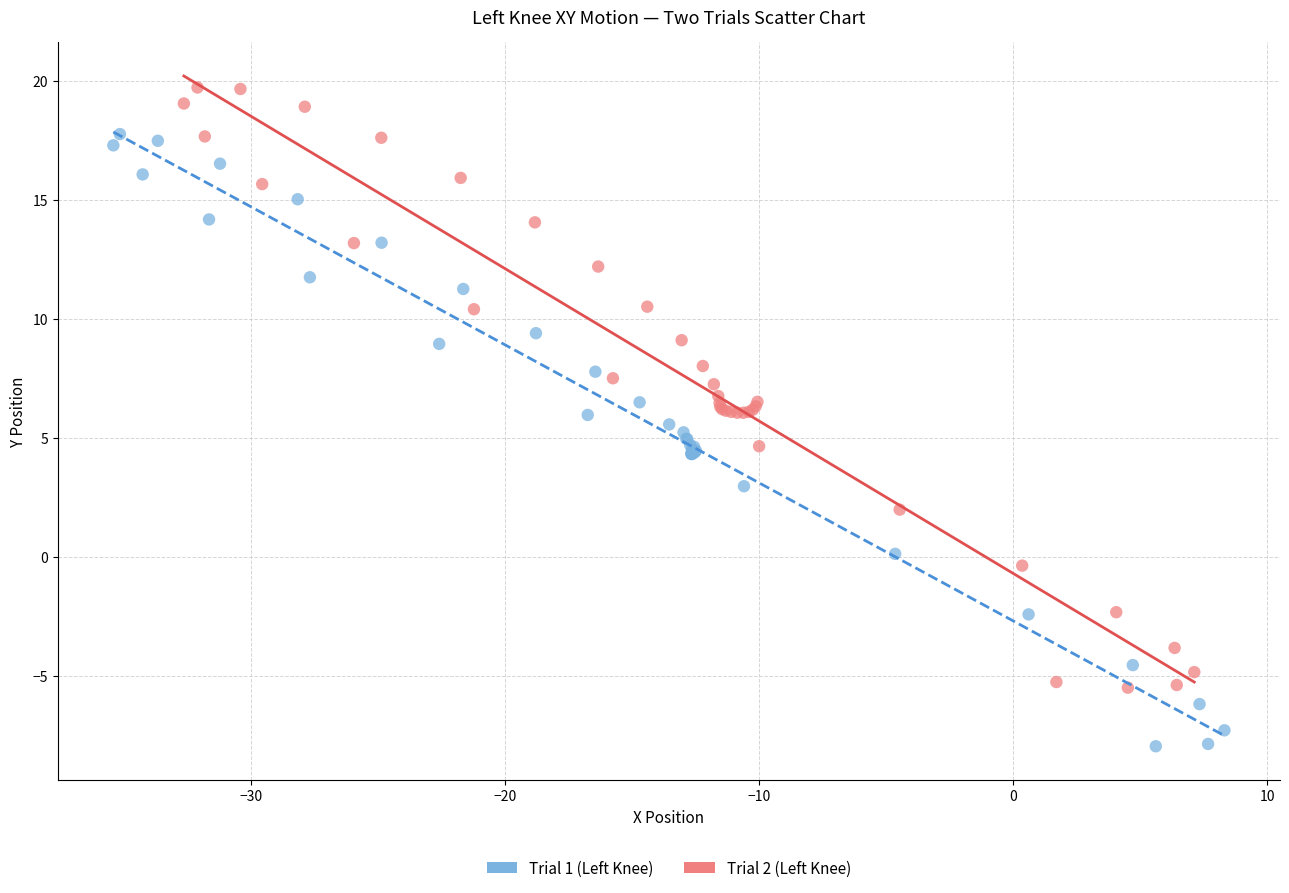

Which series reaches the minimum Y coordinate?

Trial 1 (Left Knee)